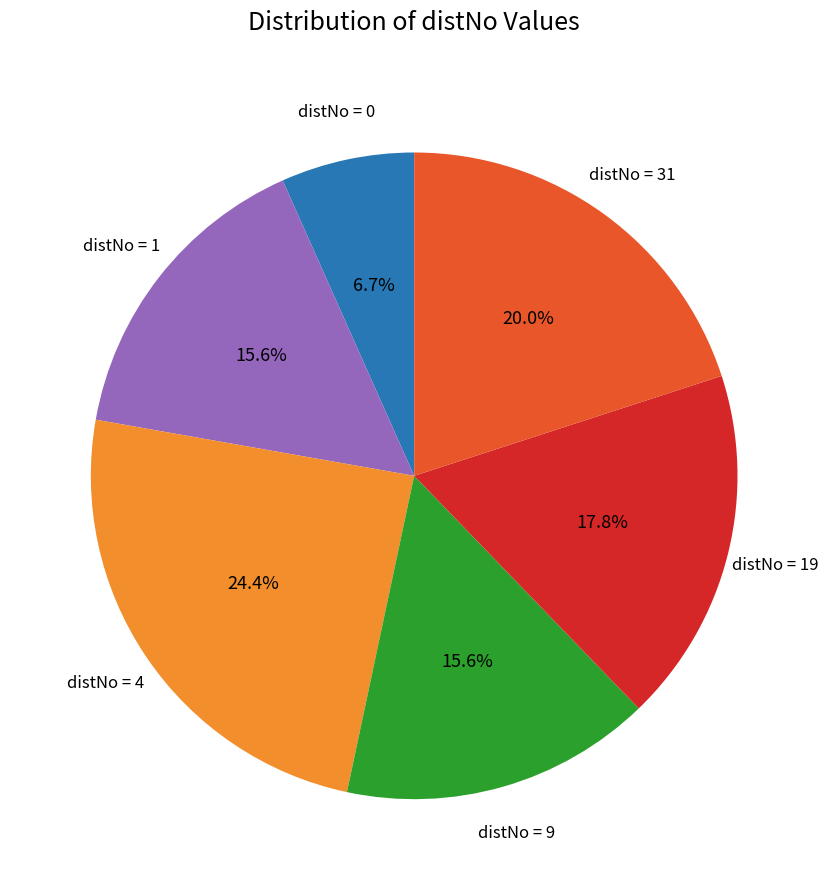

Is there a majority slice in this chart?

No